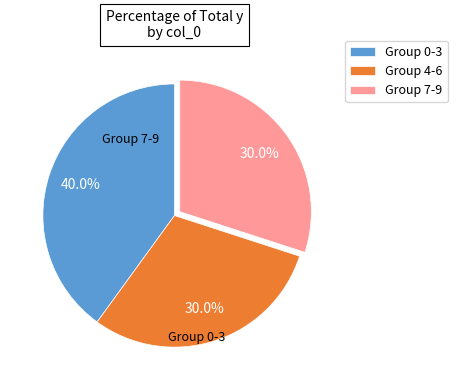

What is the ratio of the value at Group 0-3 to the value at Group 4-6?

1.3